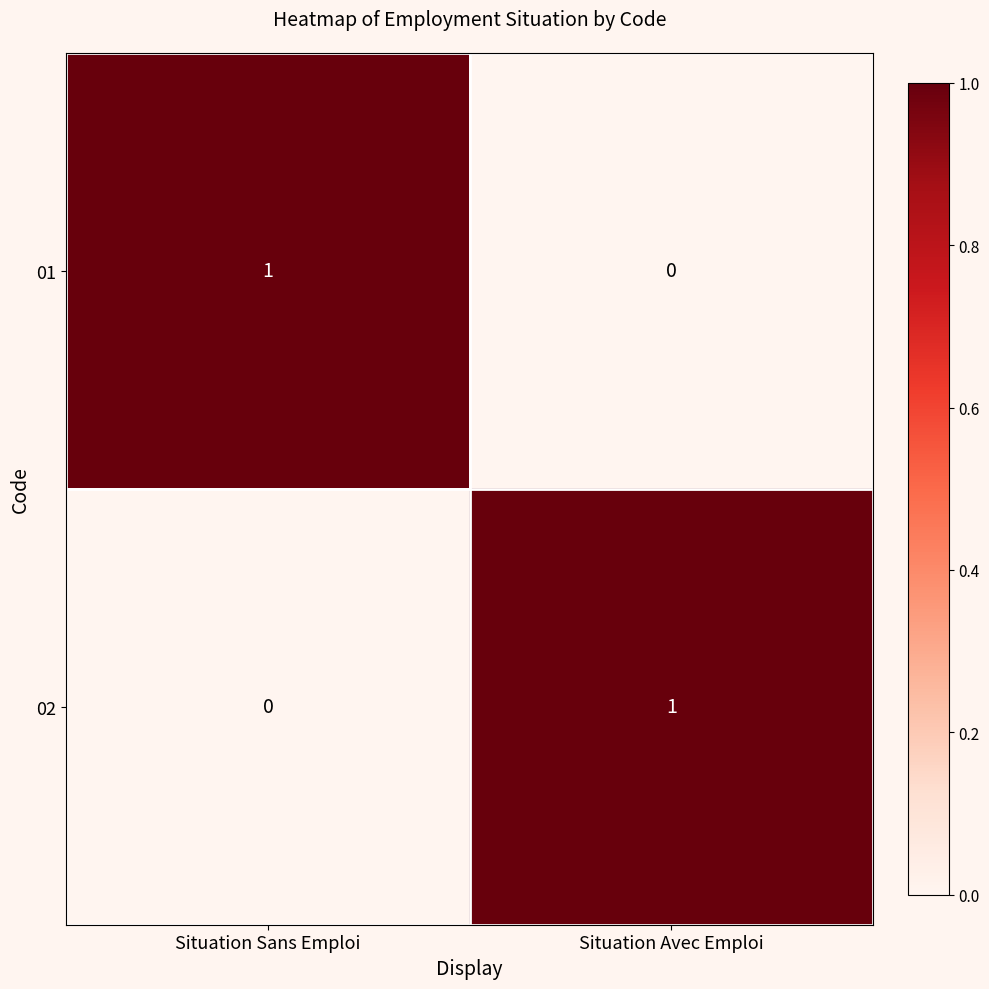

At which label is 02 closest to 0?

Situation Sans Emploi